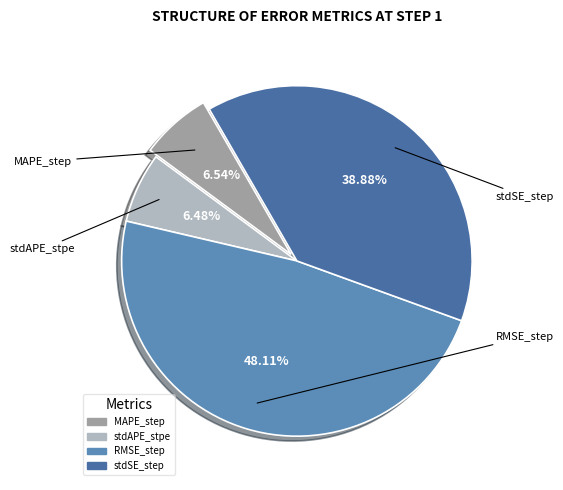

Which slice is the largest?

RMSE_step